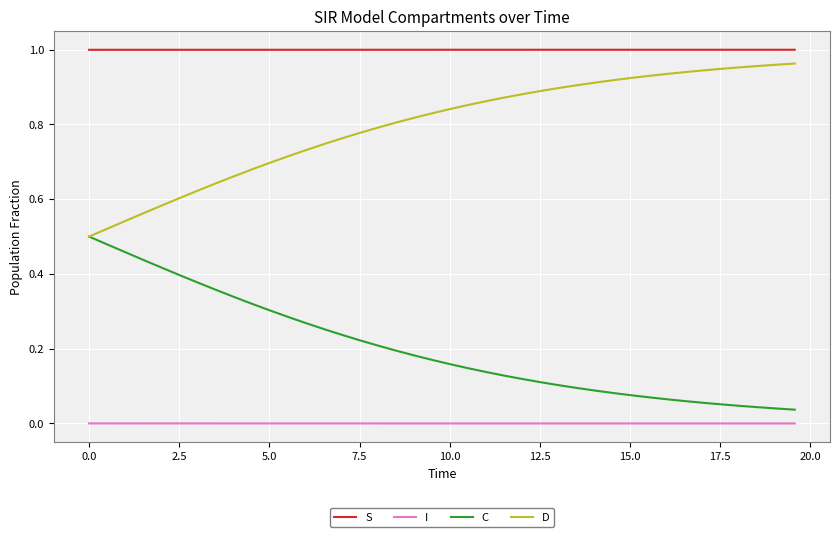

Which series has the largest total across all categories?

S